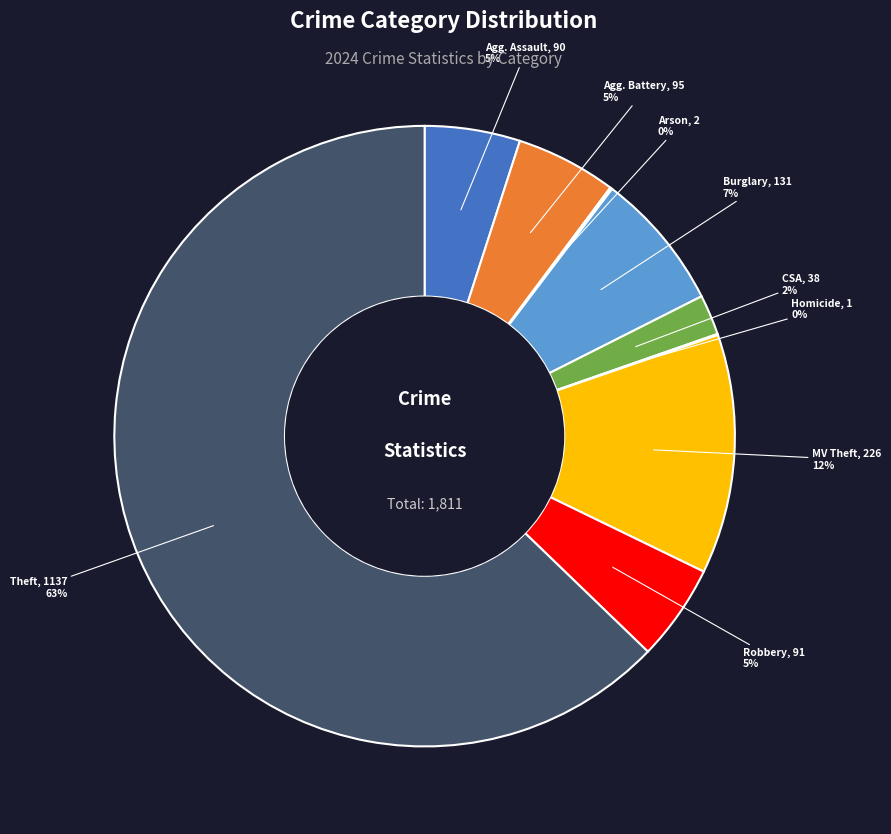

Is there a majority slice in this chart?

Yes